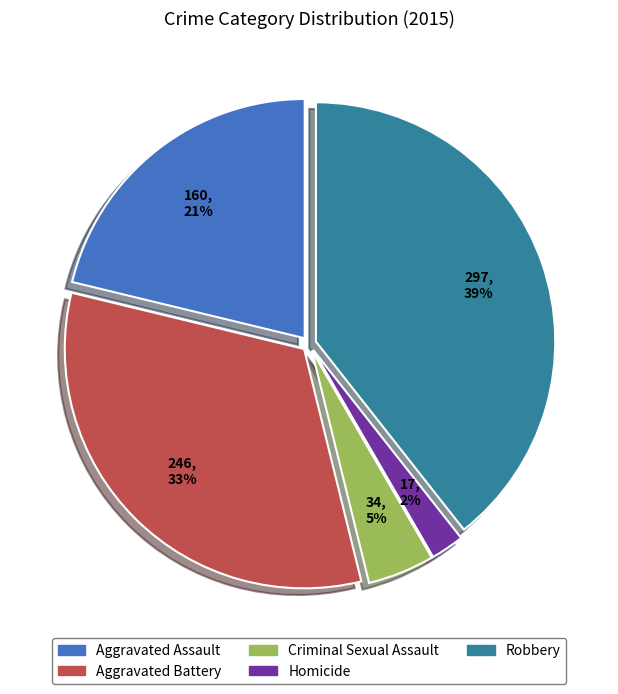

Combined, do Homicide and Criminal Sexual Assault account for over 50%?

No